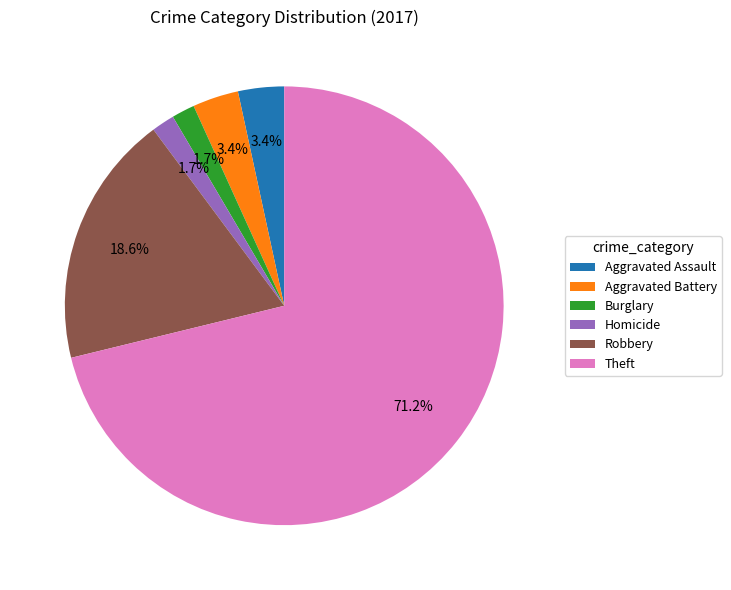

To the nearest percent, what percentage of the pie is Theft?

71%